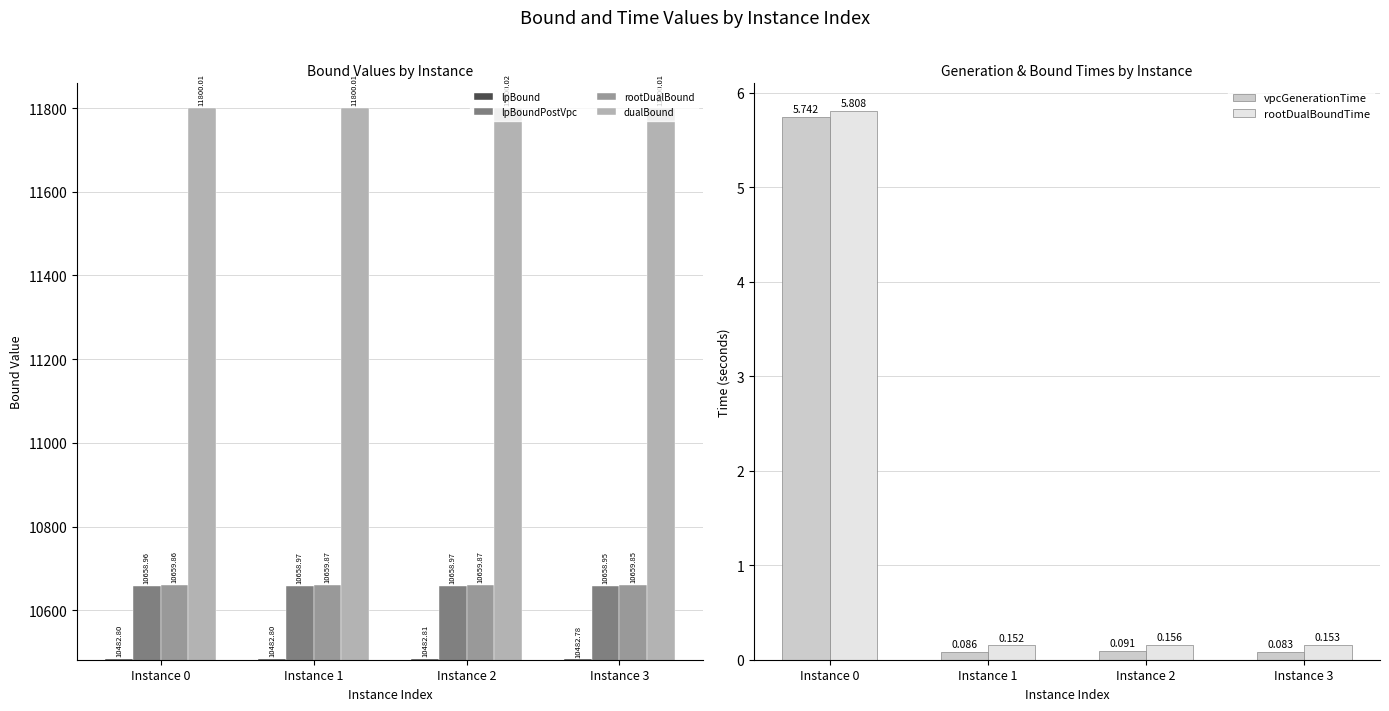

Reading left to right, transcribe all the data shown in this chart.

lpBound: Instance 0=10482.8	Instance 1=10482.8	Instance 2=10482.8	Instance 3=10482.8
lpBoundPostVpc: Instance 0=10659.0	Instance 1=10659.0	Instance 2=10659.0	Instance 3=10658.9
rootDualBound: Instance 0=10659.9	Instance 1=10659.9	Instance 2=10659.9	Instance 3=10659.8
dualBound: Instance 0=11800.0	Instance 1=11800.0	Instance 2=11800.0	Instance 3=11800.0
vpcGenerationTime: Instance 0=5.7	Instance 1=0.1	Instance 2=0.1	Instance 3=0.1
rootDualBoundTime: Instance 0=5.8	Instance 1=0.2	Instance 2=0.2	Instance 3=0.2